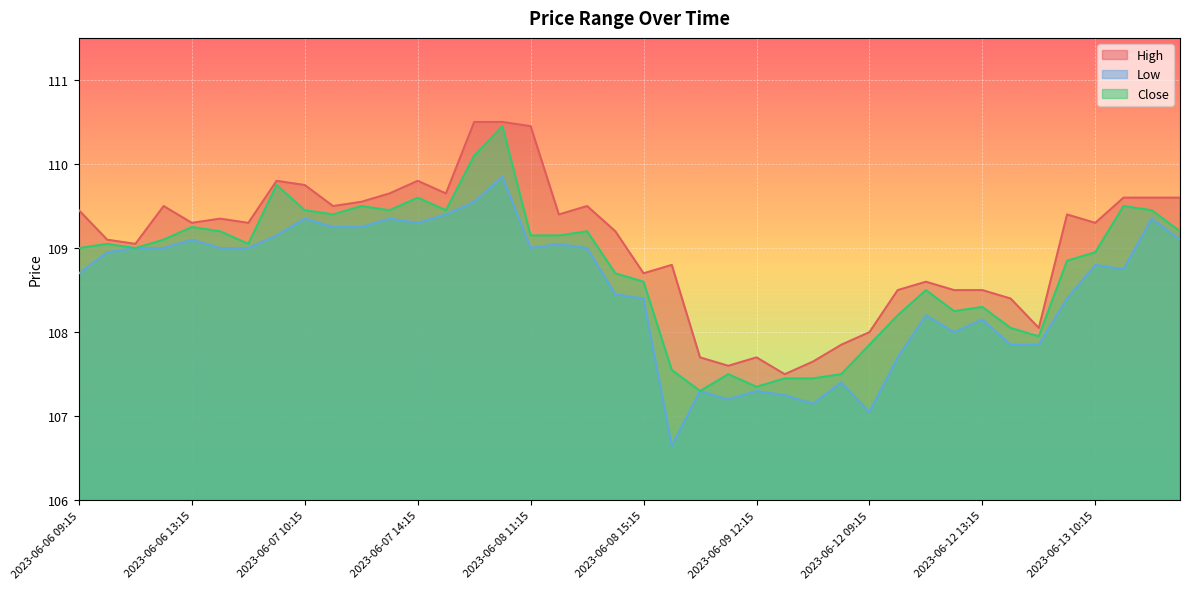

At which category is the sum across all series the highest?

2023-06-08 10:15